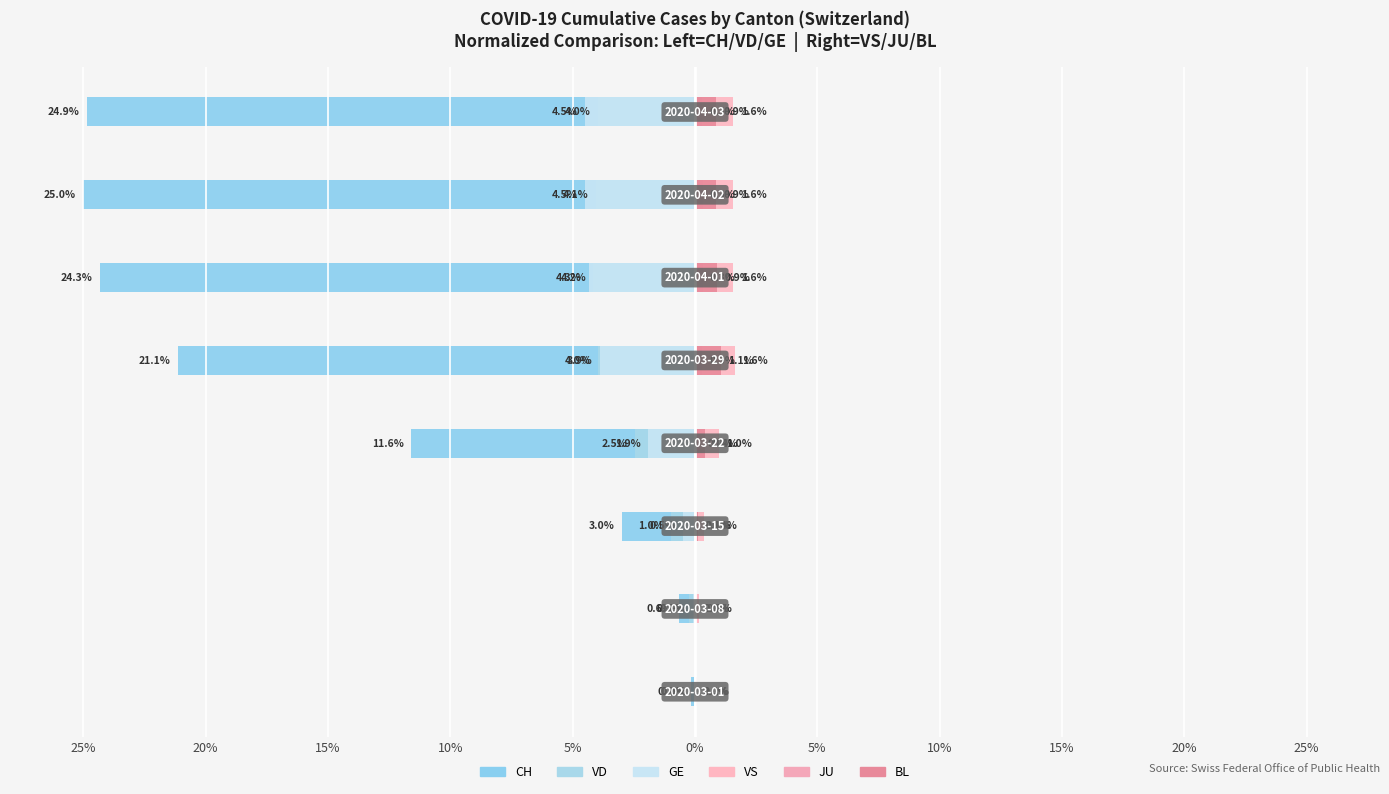

What is the average value of the VS series?

1.0